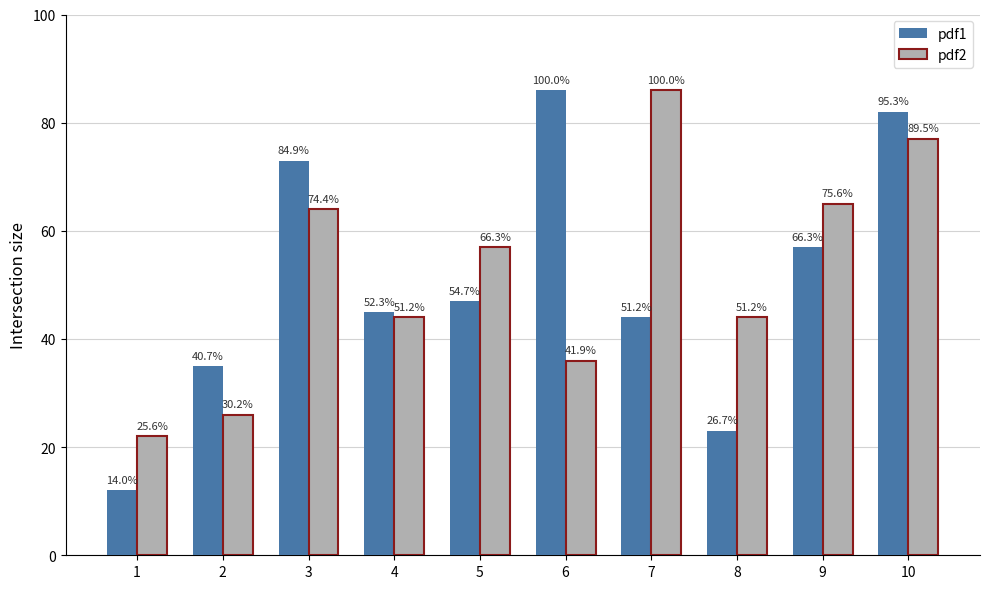

How many bars are there in each group?

2